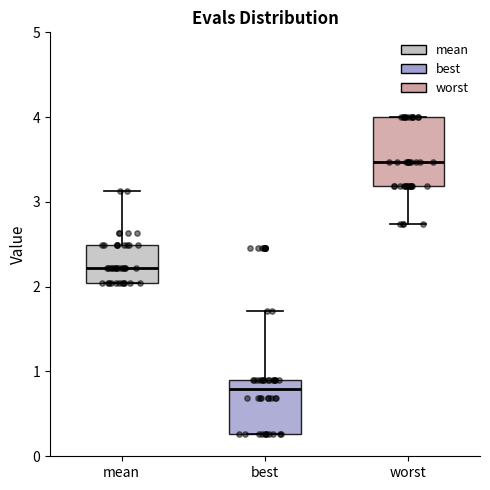

Reading left to right, transcribe this box plot: for each box, give where its median line is, the range the box spans, and where its two whiskers end, as read against the y-axis. The values are not printed on the chart, so give them approximately, as read against the axis.

mean: median 2.2, box 2.0 to 2.5, whiskers 2.0 to 3.1
best: median 0.8, box 0.3 to 0.9, whiskers 0.3 to 1.7
worst: median 3.5, box 3.2 to 4.0, whiskers 2.7 to 4.0